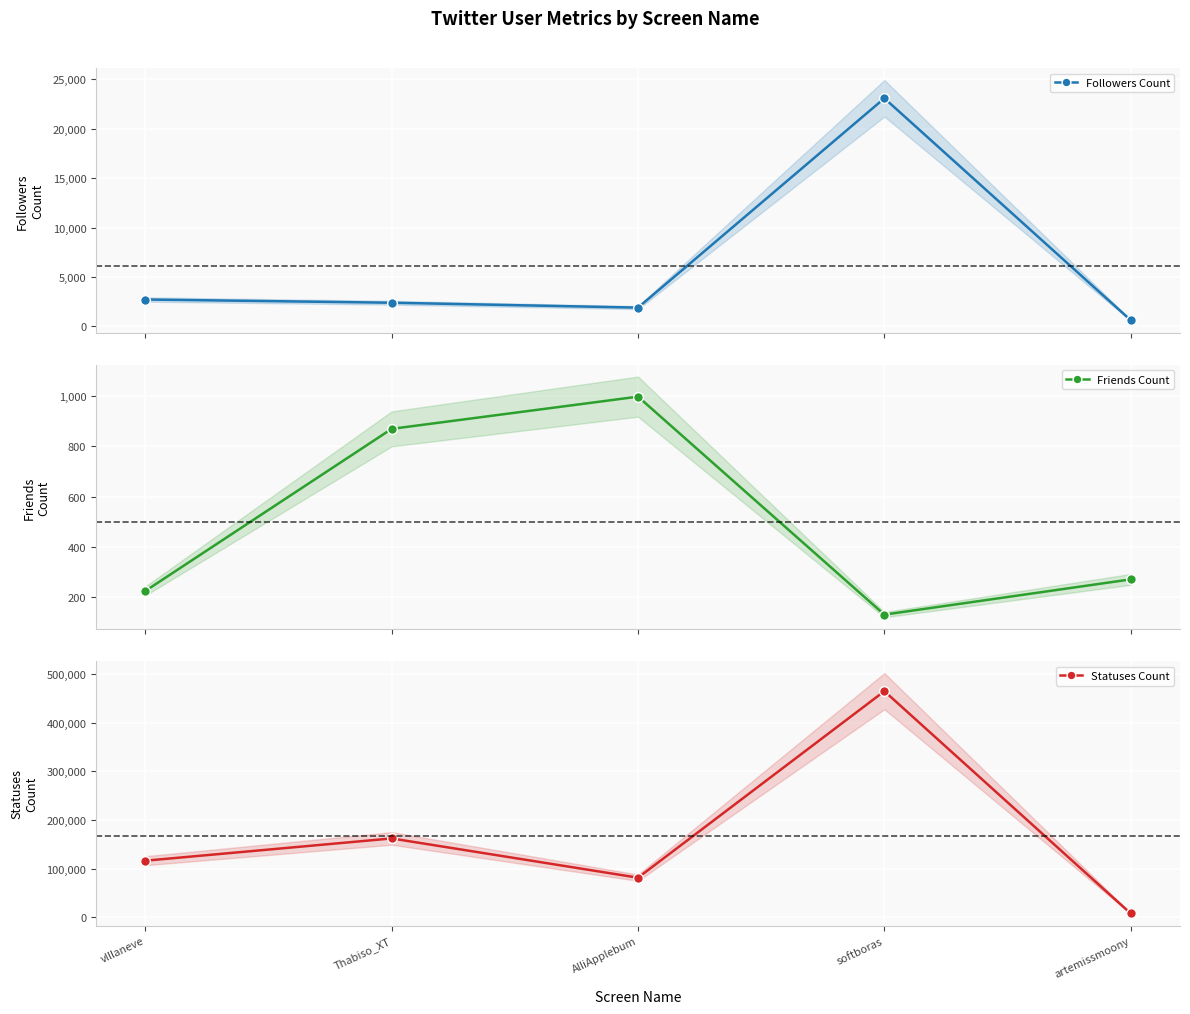

Rank the series by their maximum value, from highest to lowest.

Statuses Count, Followers Count, Friends Count